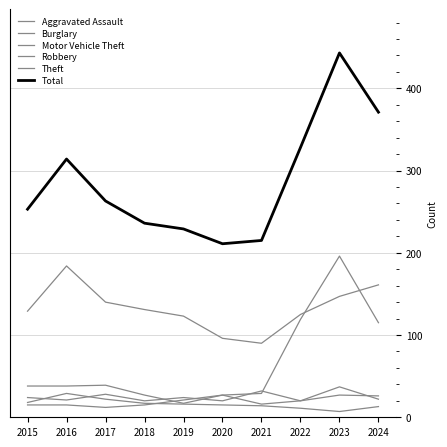

Does the chart have visible grid lines?

Yes